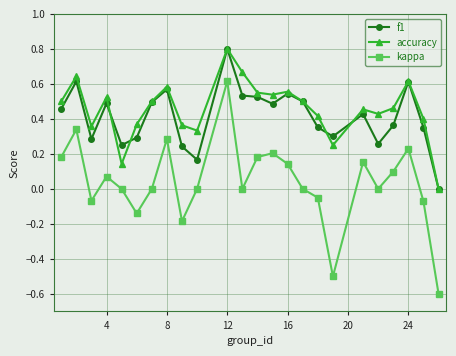

What is the sum of all kappa values?

0.9